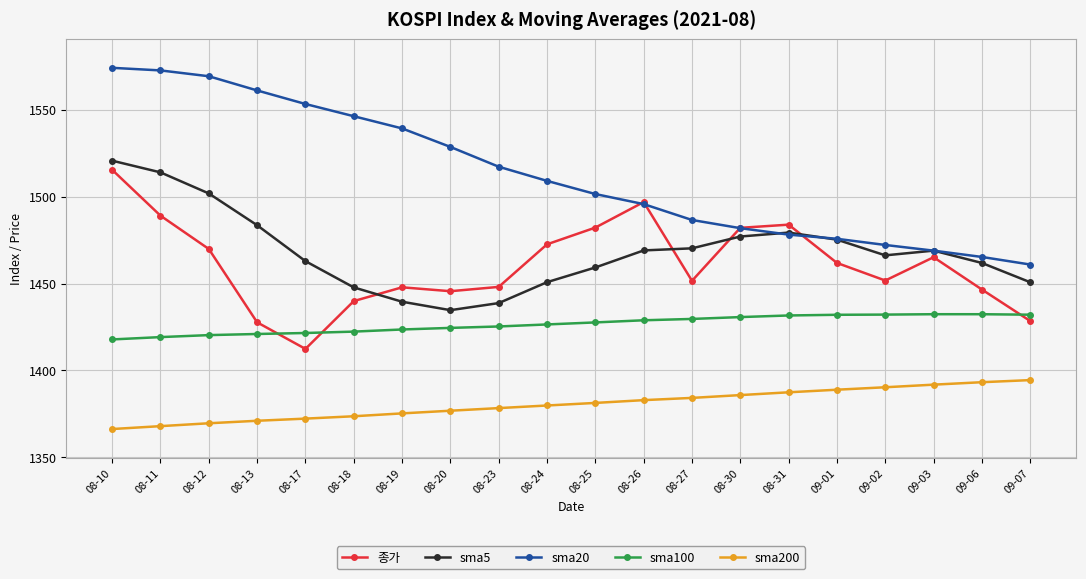

At how many categories does at least one series exceed 1375?

20